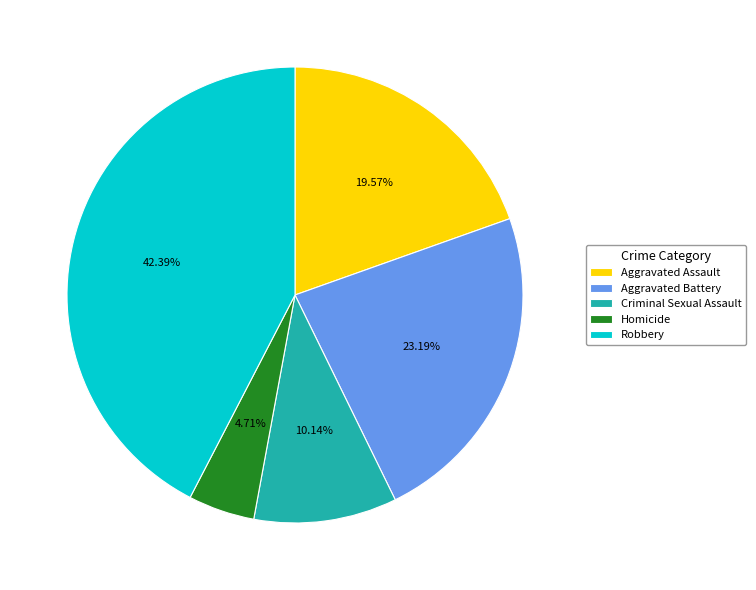

Which slice is the largest?

Robbery